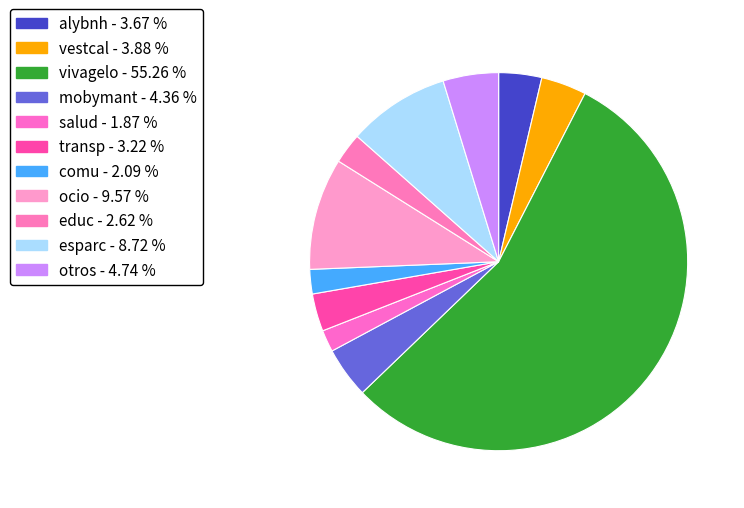

True or false: comu accounts for 2% of the total.

True